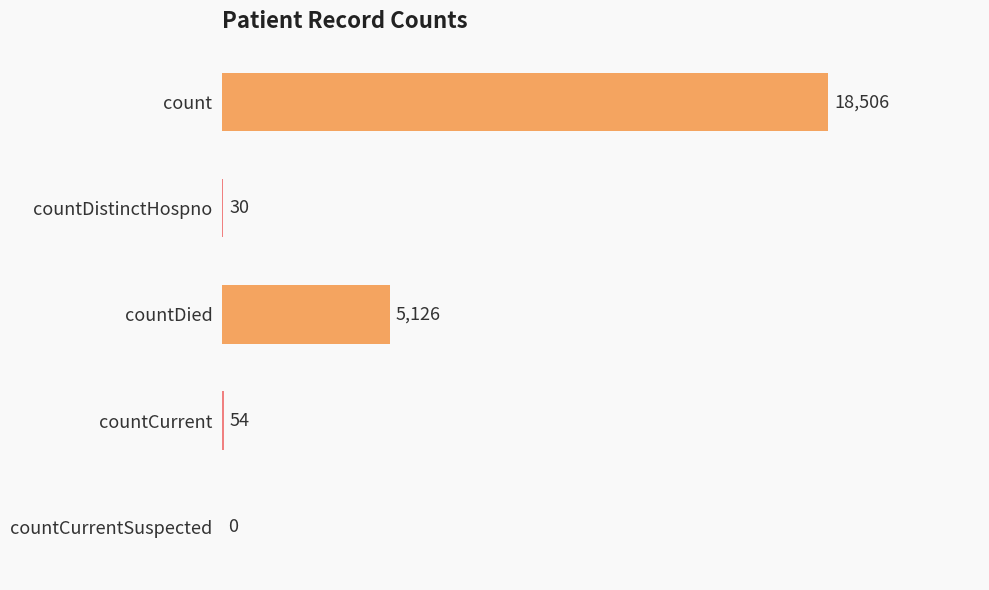

The chart shows a value of 54 at countCurrent. True or false?

True